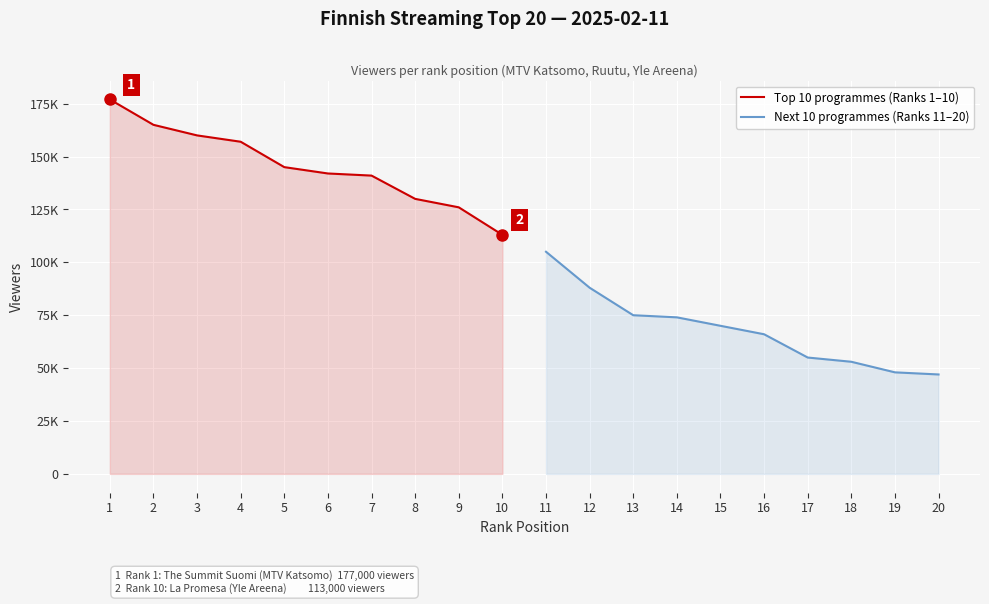

At how many categories does at least one series exceed 121322?

9